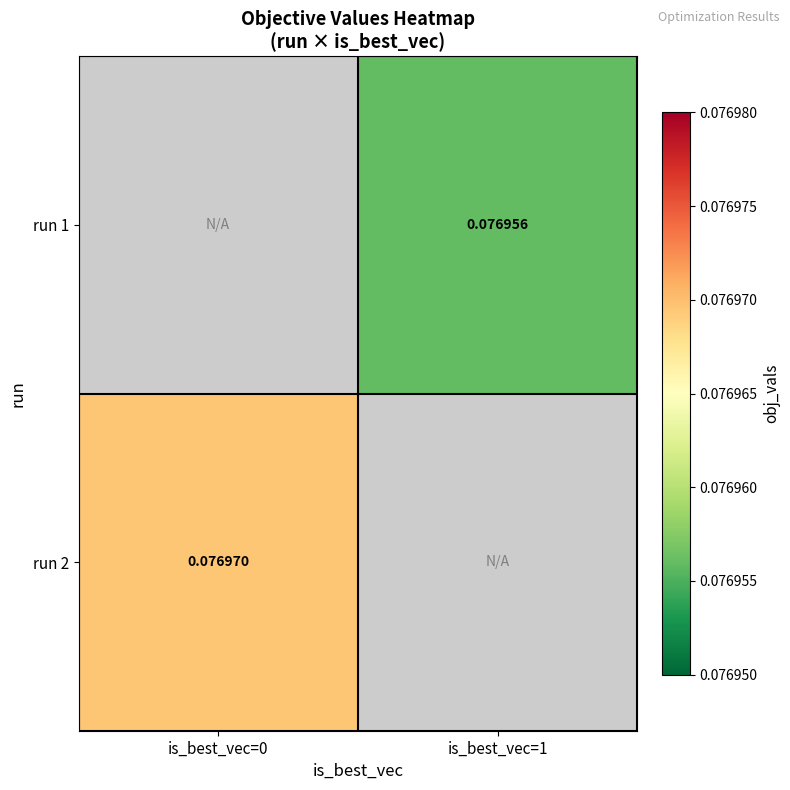

At which category does the chart reach its minimum across all series?

is_best_vec=1